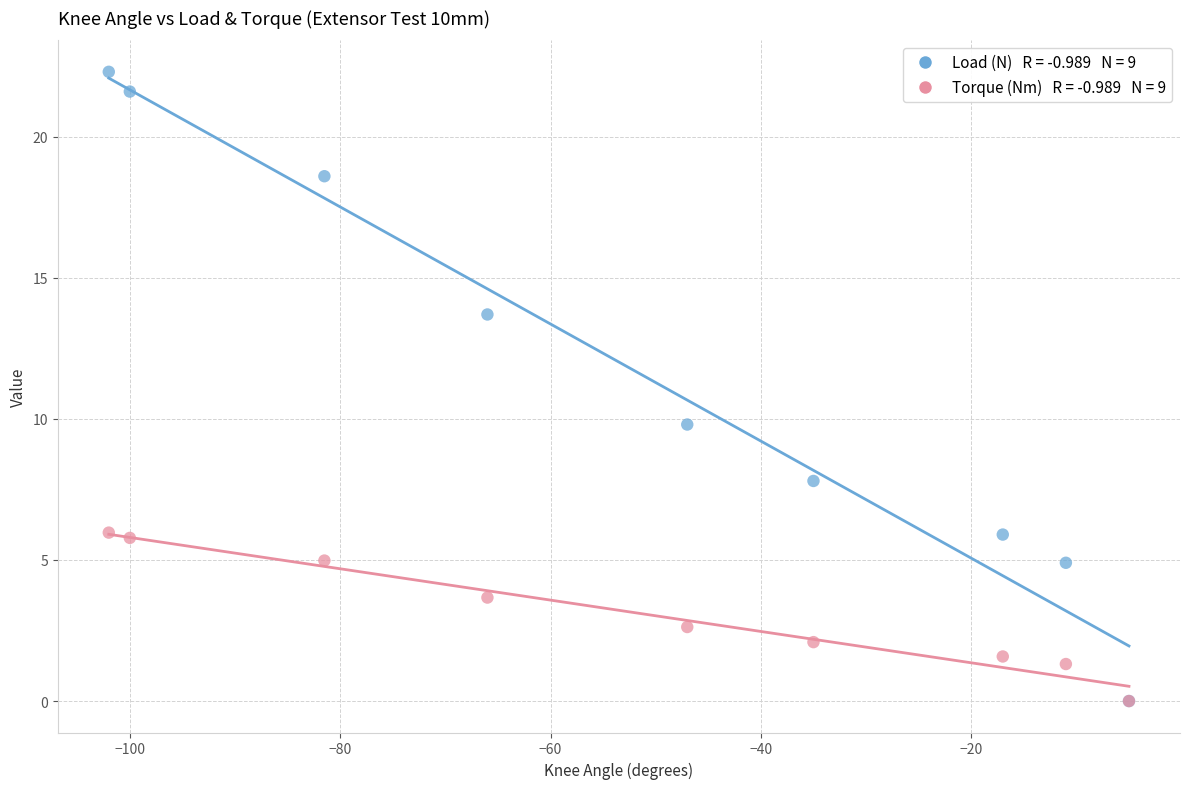

Across all series, what Y value is closest to 11?

9.8